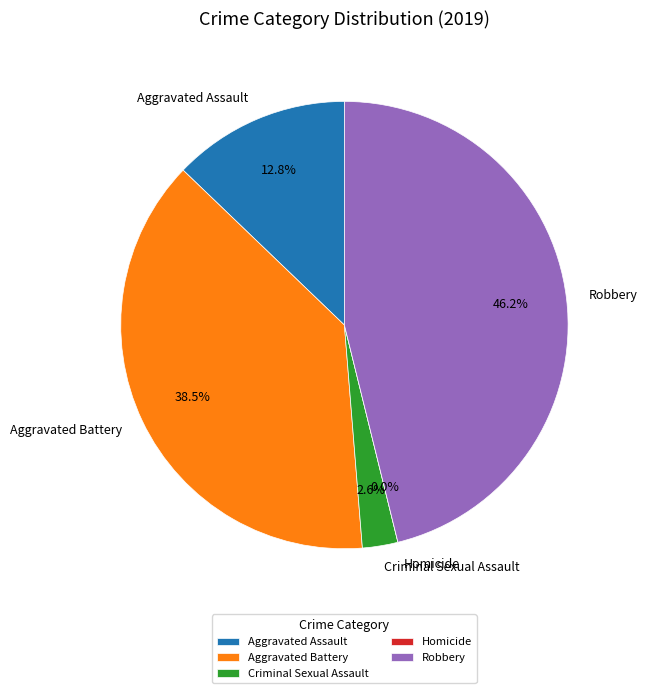

To the nearest percent, what is the difference between the Aggravated Battery and Criminal Sexual Assault slice percentages?

36%